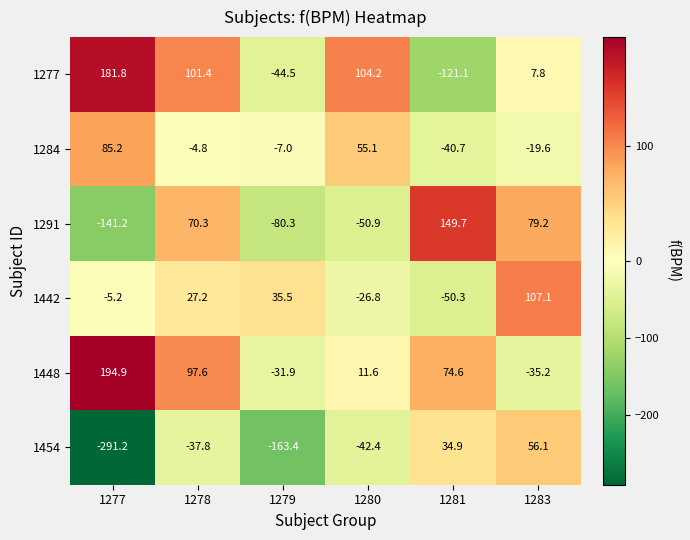

How many series are shown in this chart?

6